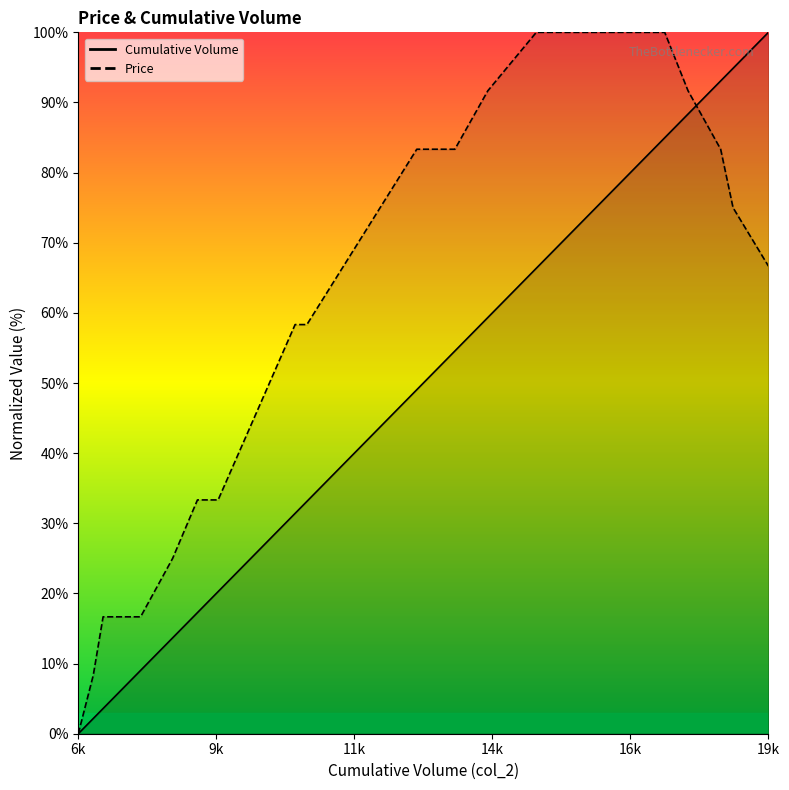

How many values in the Cumulative Volume series exceed 49?

10